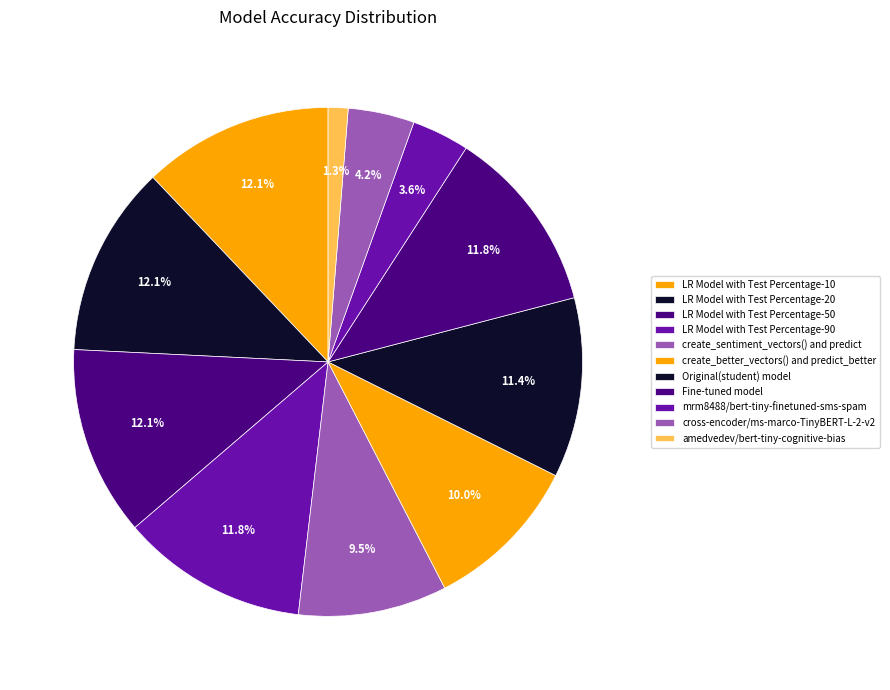

Does LR Model with Test Percentage-50 account for over 50% of the chart?

No